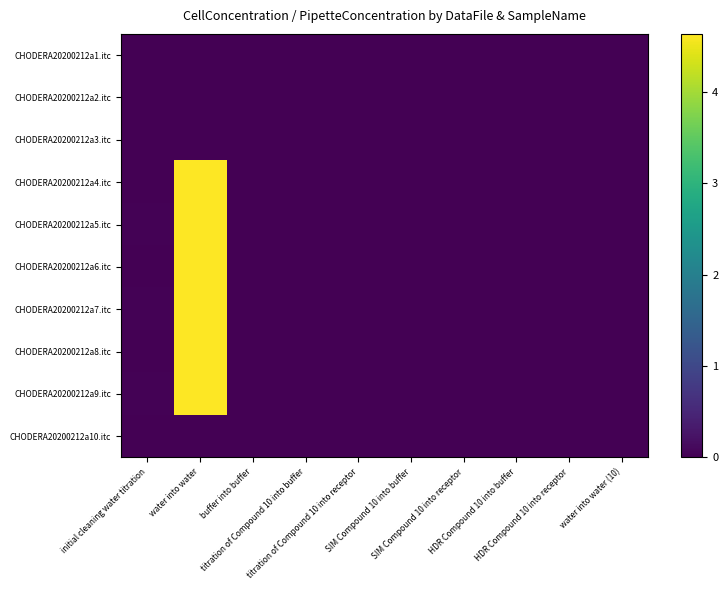

What is the total value across all series at initial cleaning water titration?

0.1